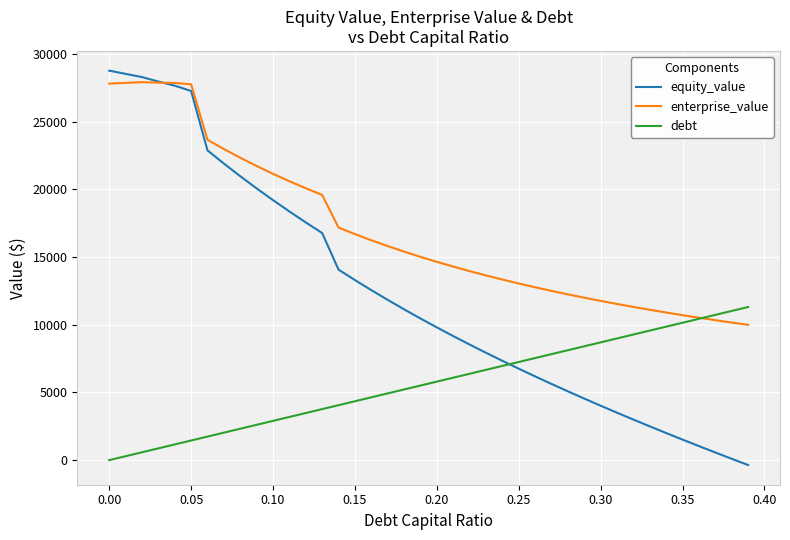

What is the maximum value for equity_value?

28764.4